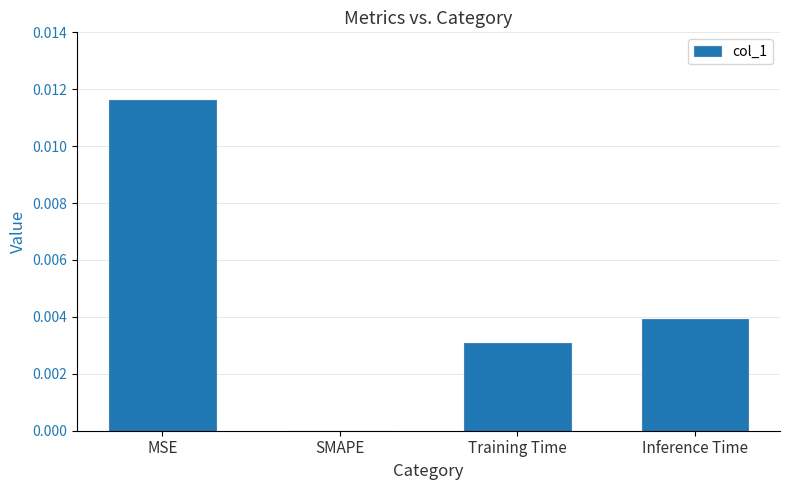

The chart shows a value of 0.0 at MSE. True or false?

True